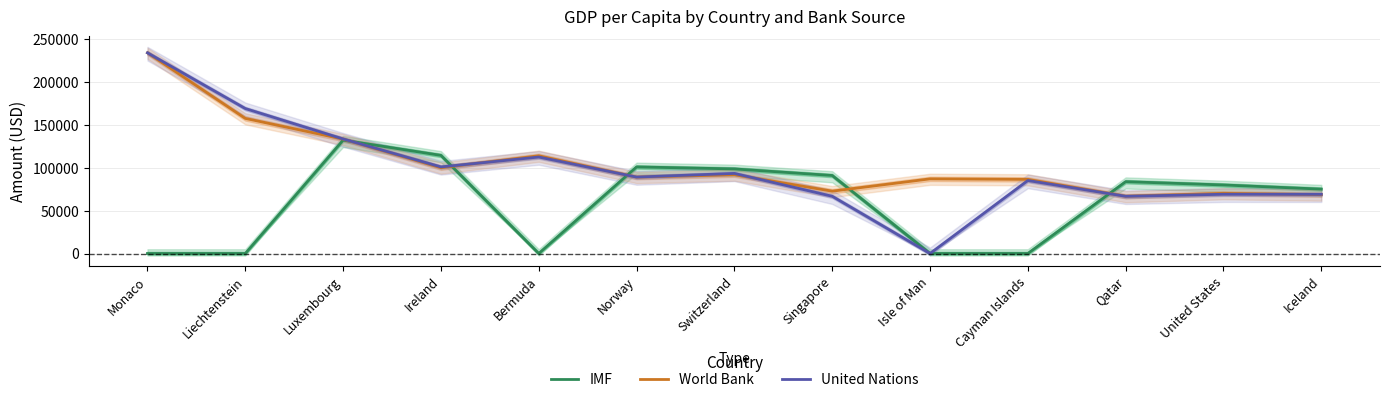

Does the chart have visible grid lines?

Yes